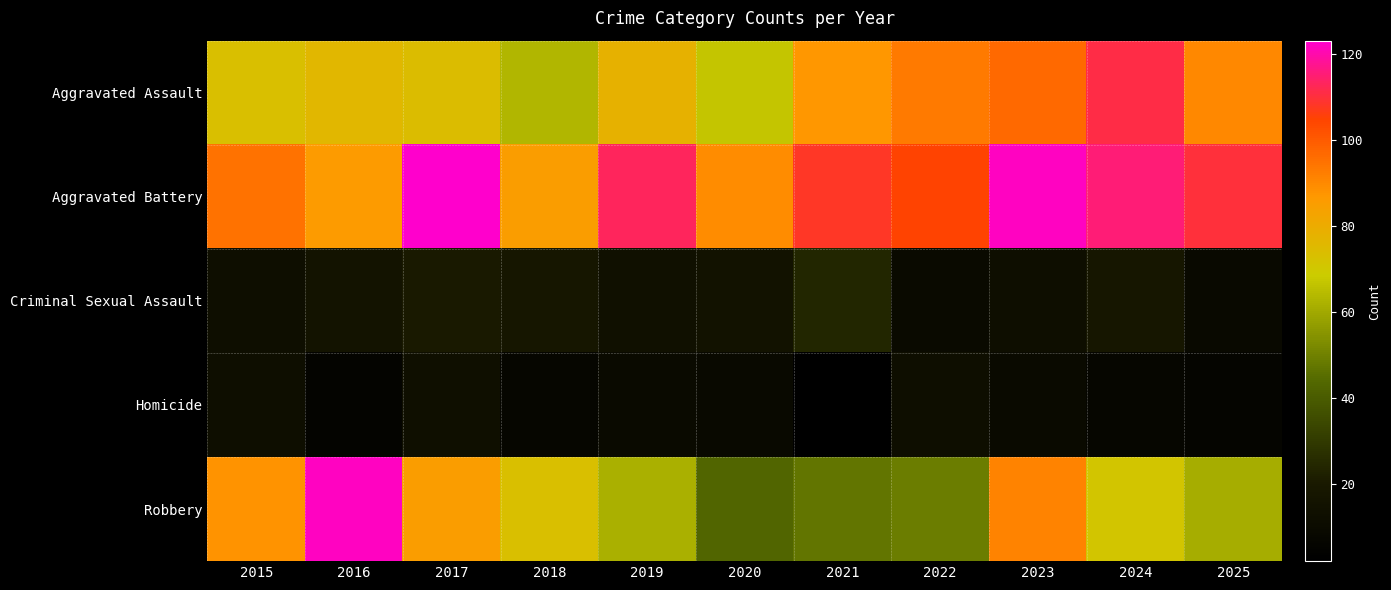

Which category has the highest value across all series?

2017